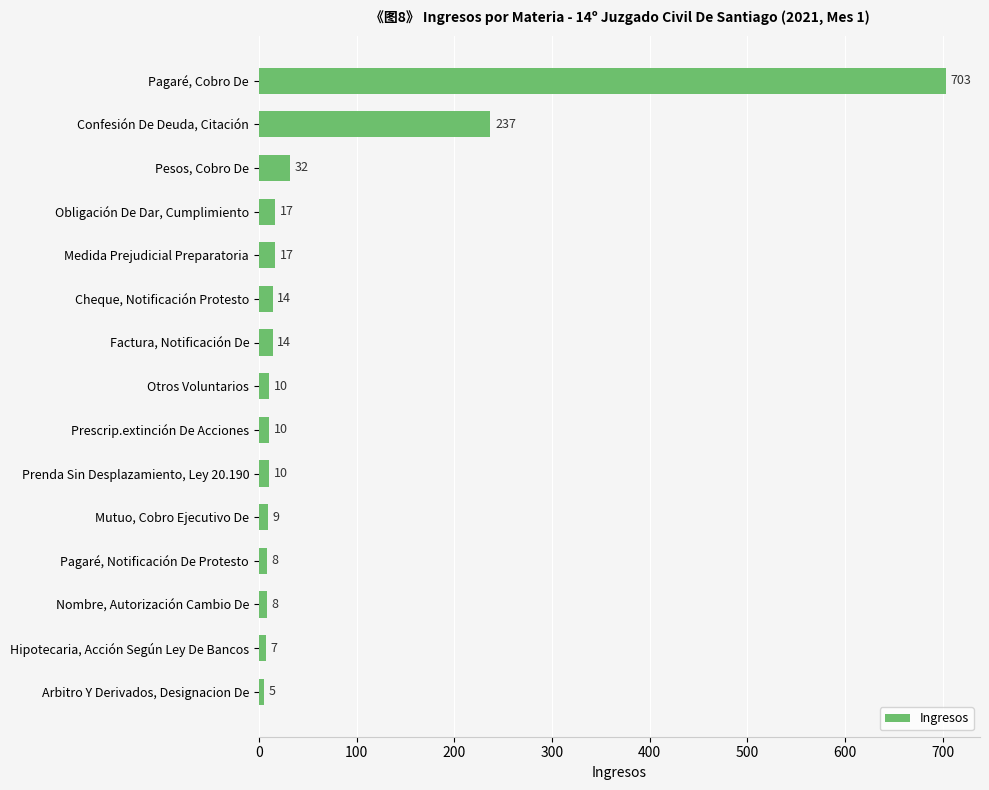

Which category has the lowest value across all series?

Arbitro Y Derivados, Designacion De